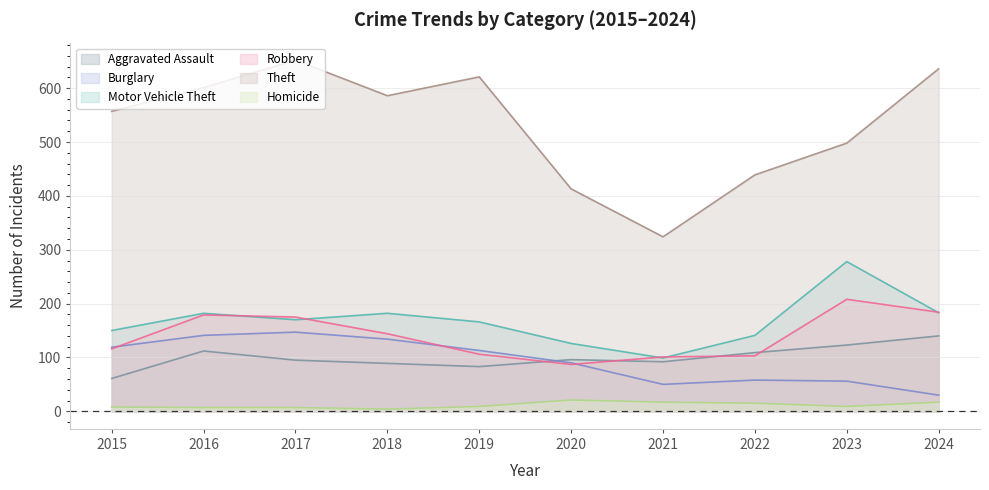

What is the total value across all series at 2016?

1222